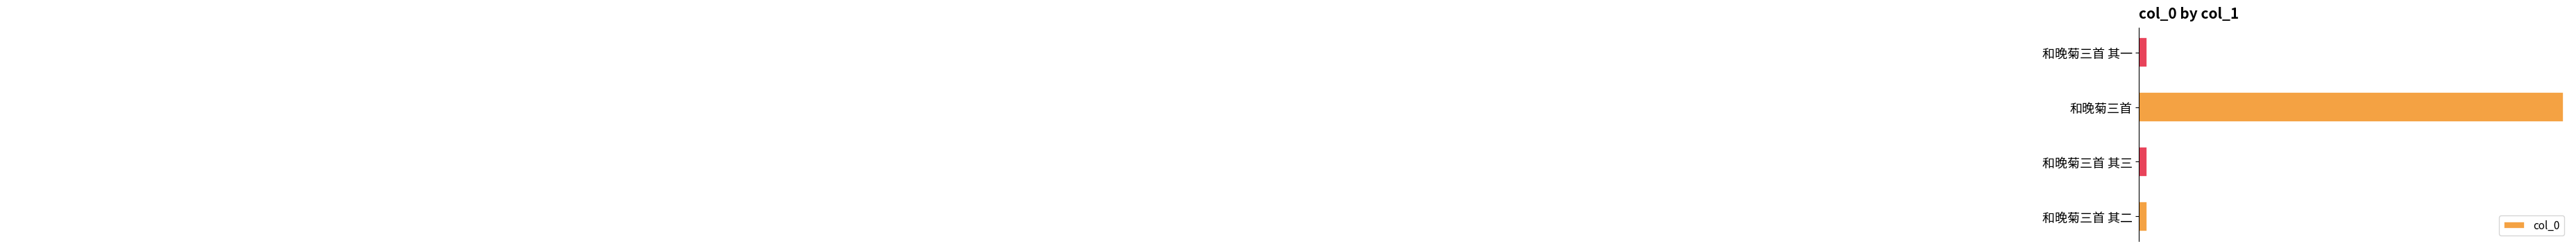

True or false: the data shows 361124 at 和晚菊三首 其二.

False